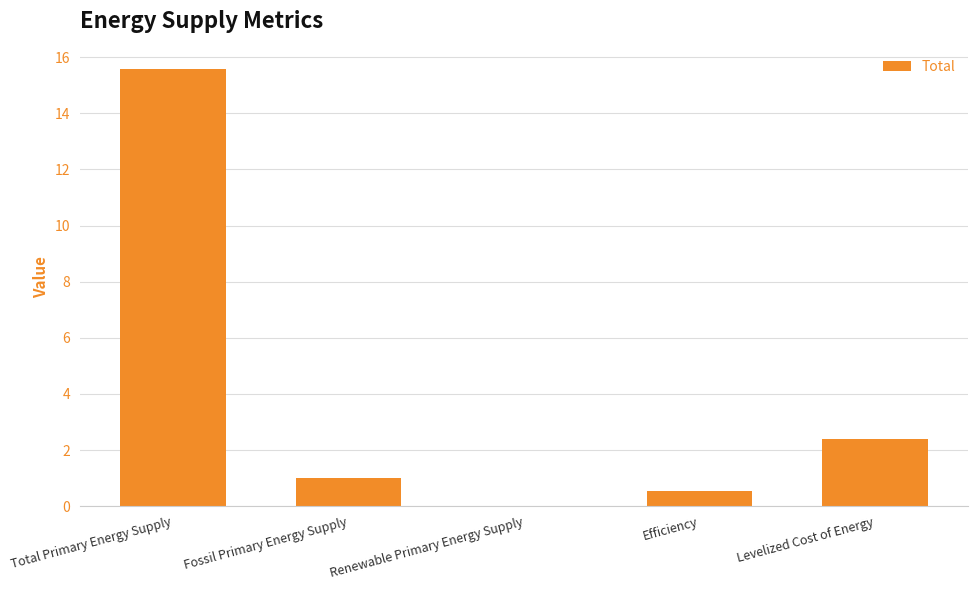

What is the sum of the values at Efficiency and Total Primary Energy Supply?

16.1